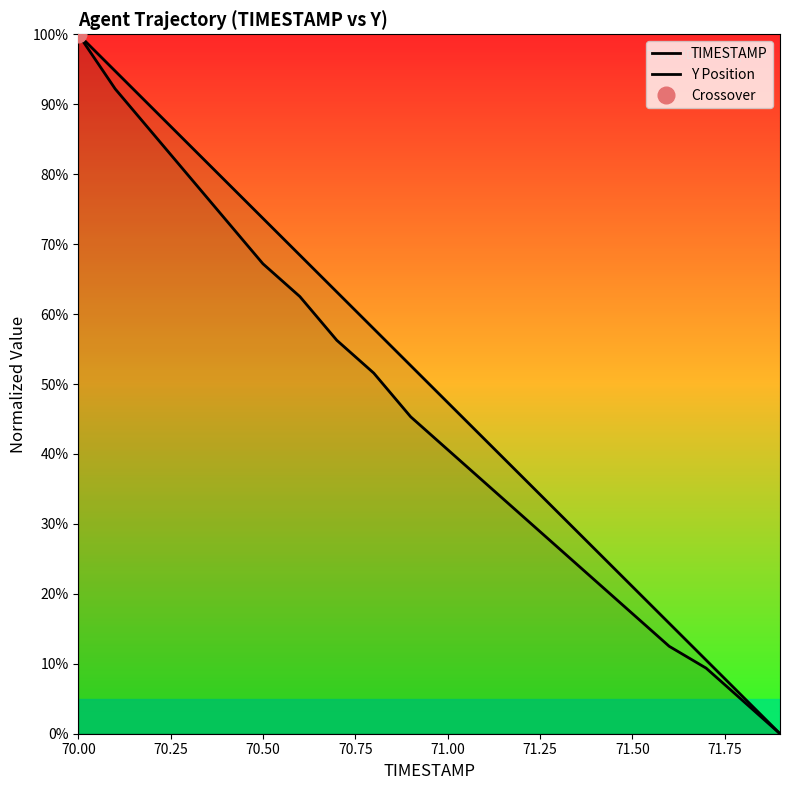

True or false: TIMESTAMP and Y Position intersect in this chart.

False